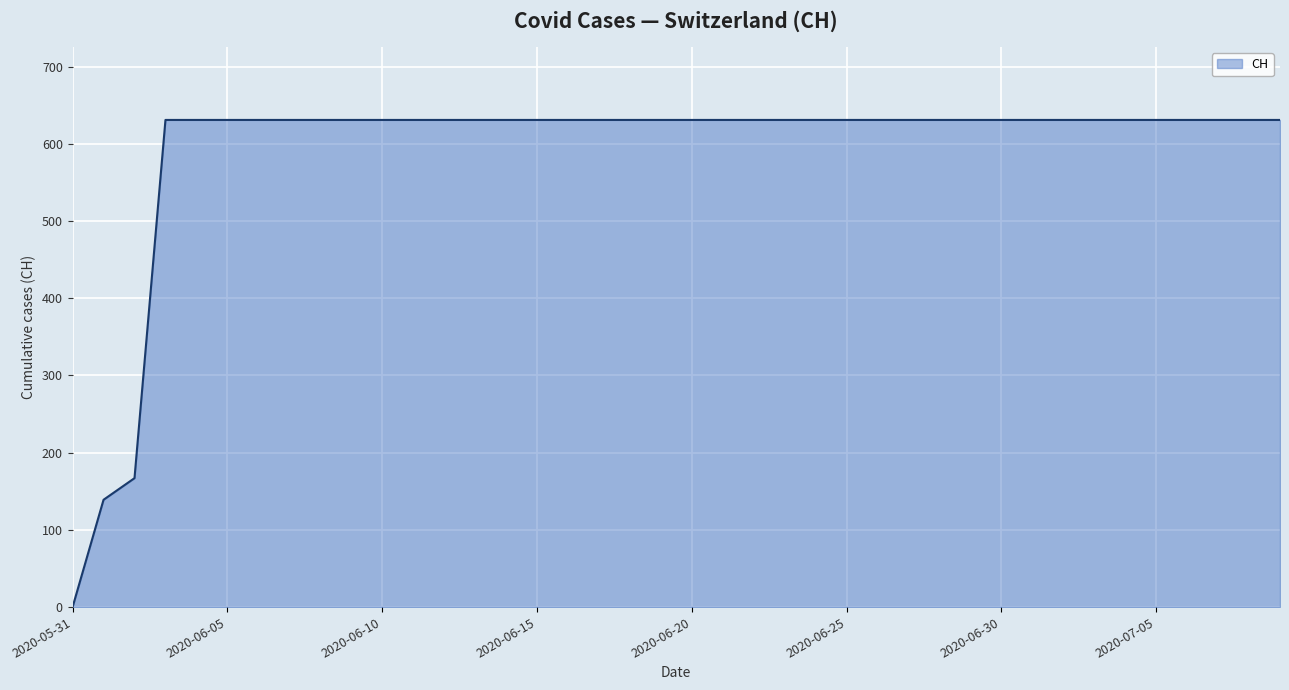

What is the maximum value shown in the chart?

631